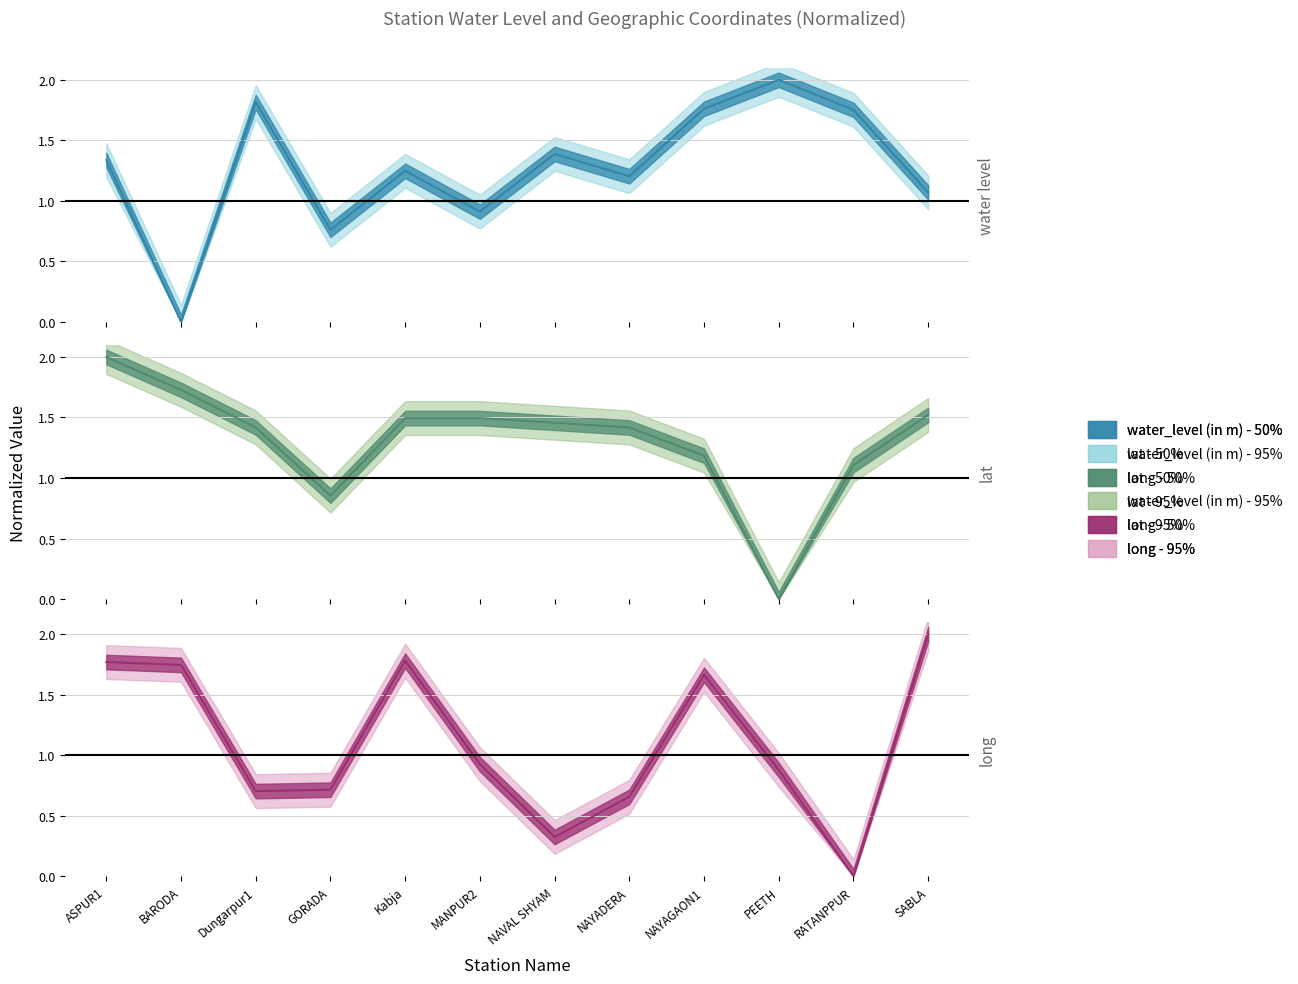

In lat, how many points are lower than both neighbors (excluding endpoints)?

2